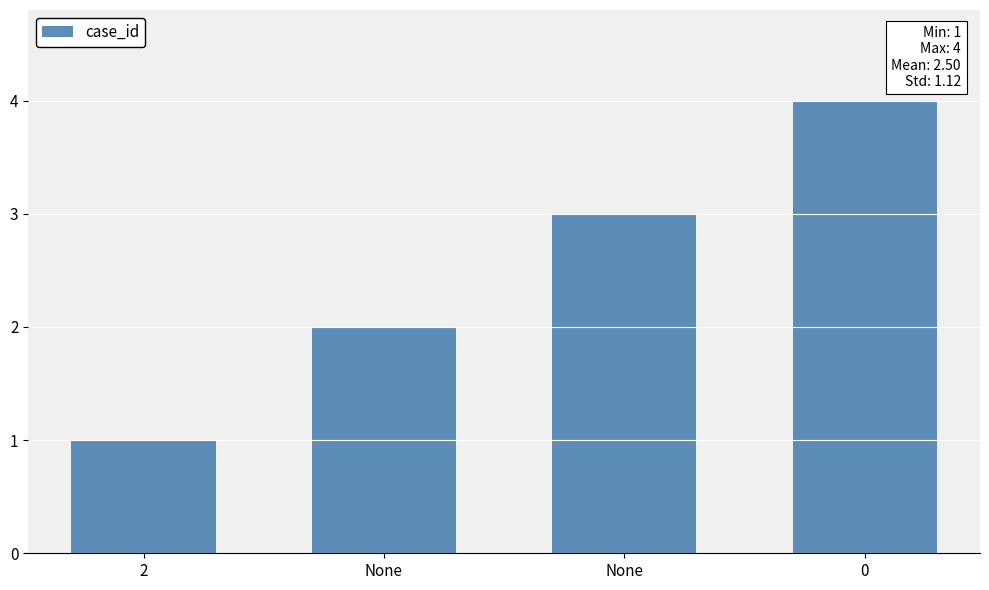

What is the smallest value displayed?

1